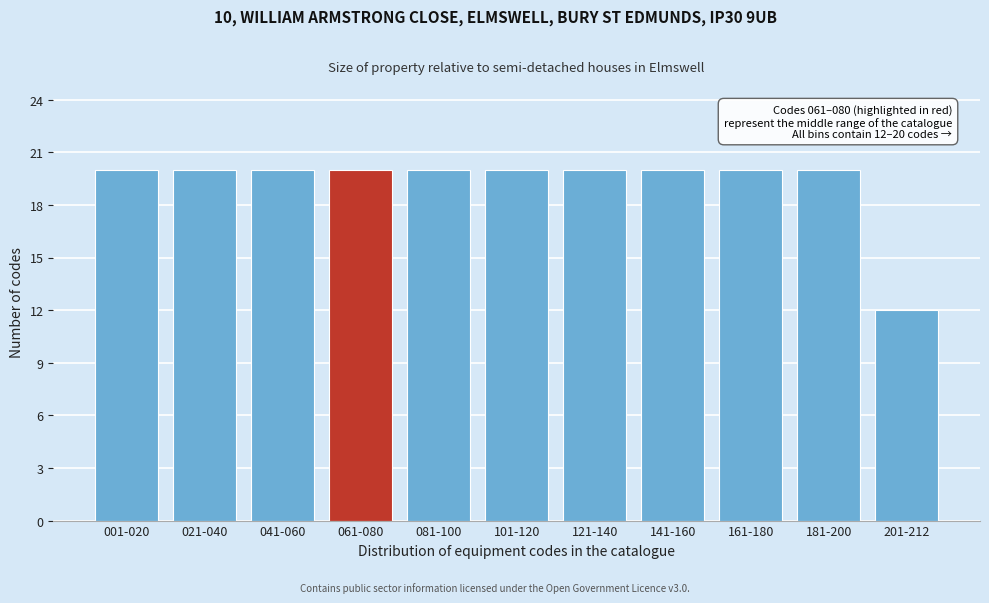

Reading left to right, transcribe all the data shown in this chart.

001-020=20	021-040=20	041-060=20	061-080=20	081-100=20	101-120=20	121-140=20	141-160=20	161-180=20	181-200=20	201-212=12